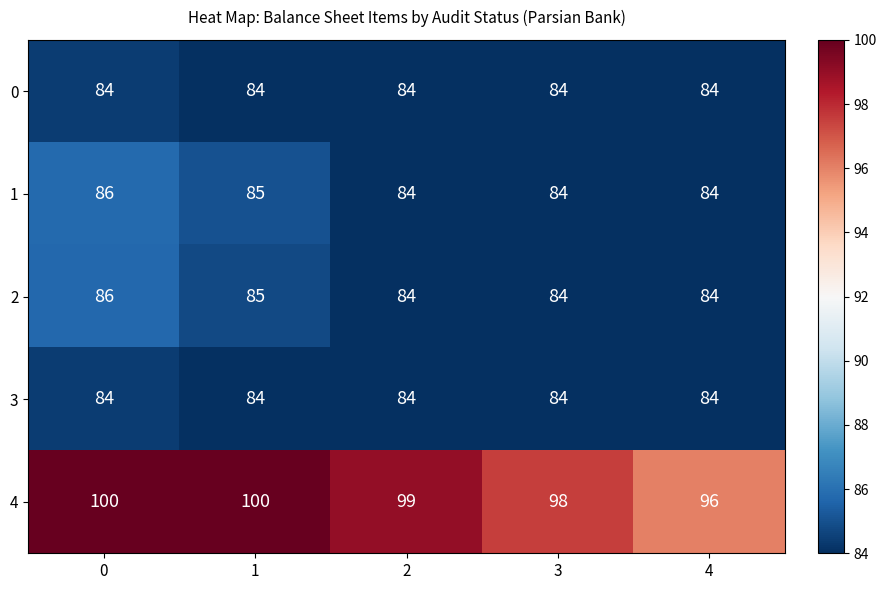

What is the total value across all series at 3?

434